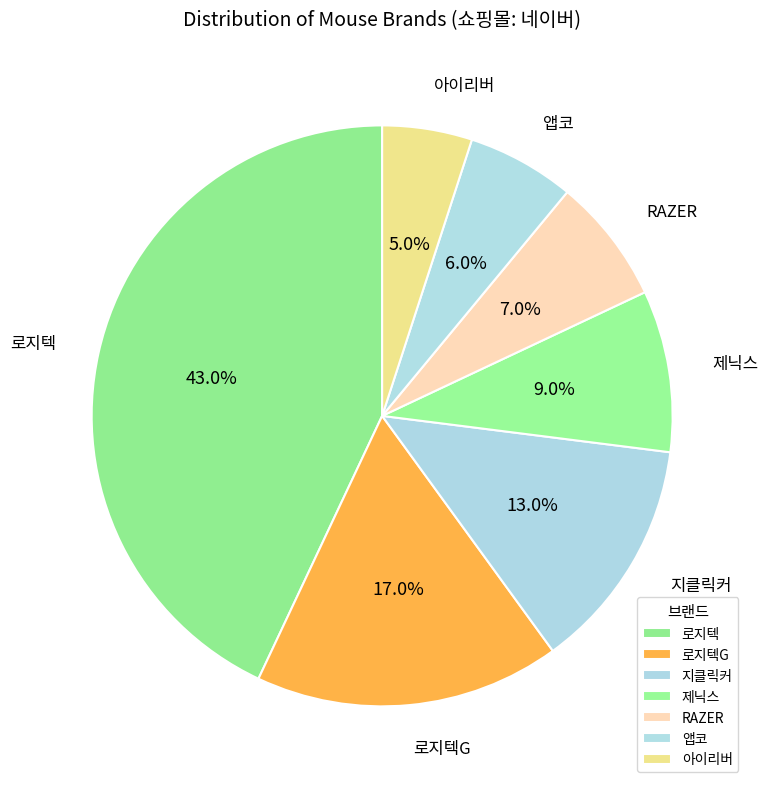

Is there a majority slice in this chart?

No